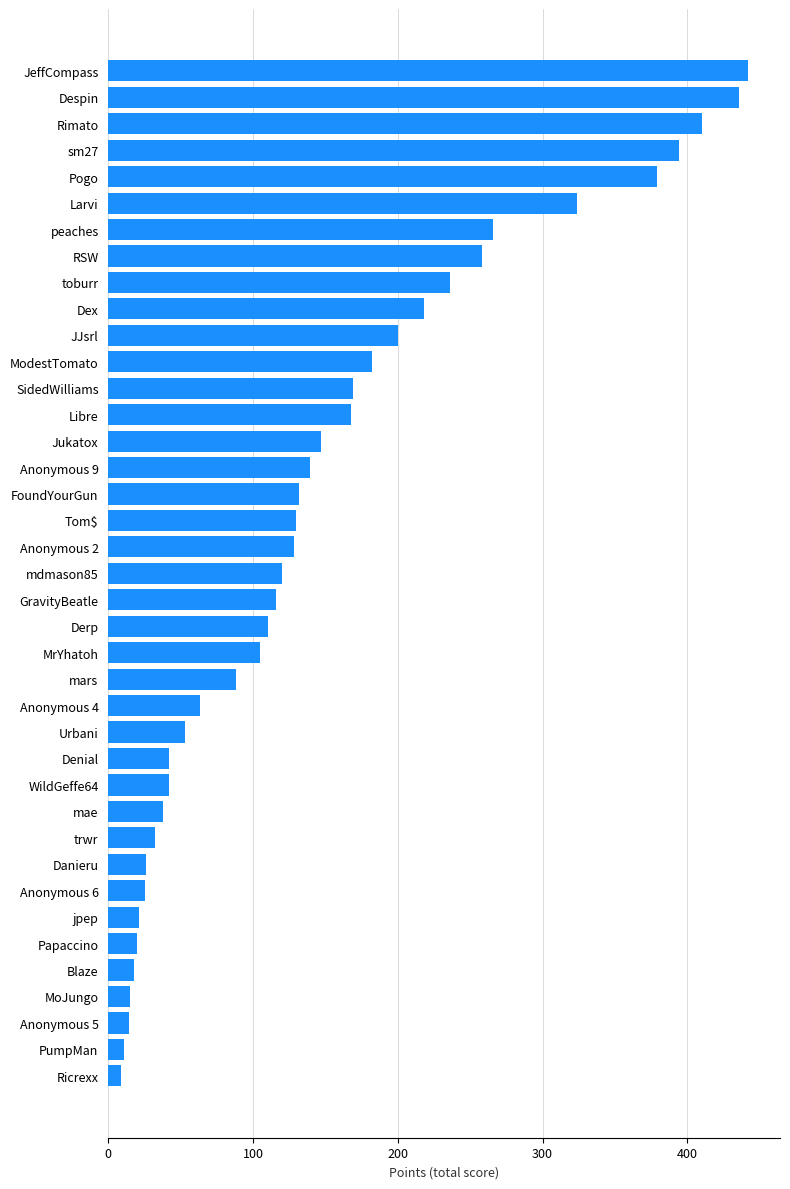

Approximately how many times larger is the value at JJsrl compared to GravityBeatle?

1.7